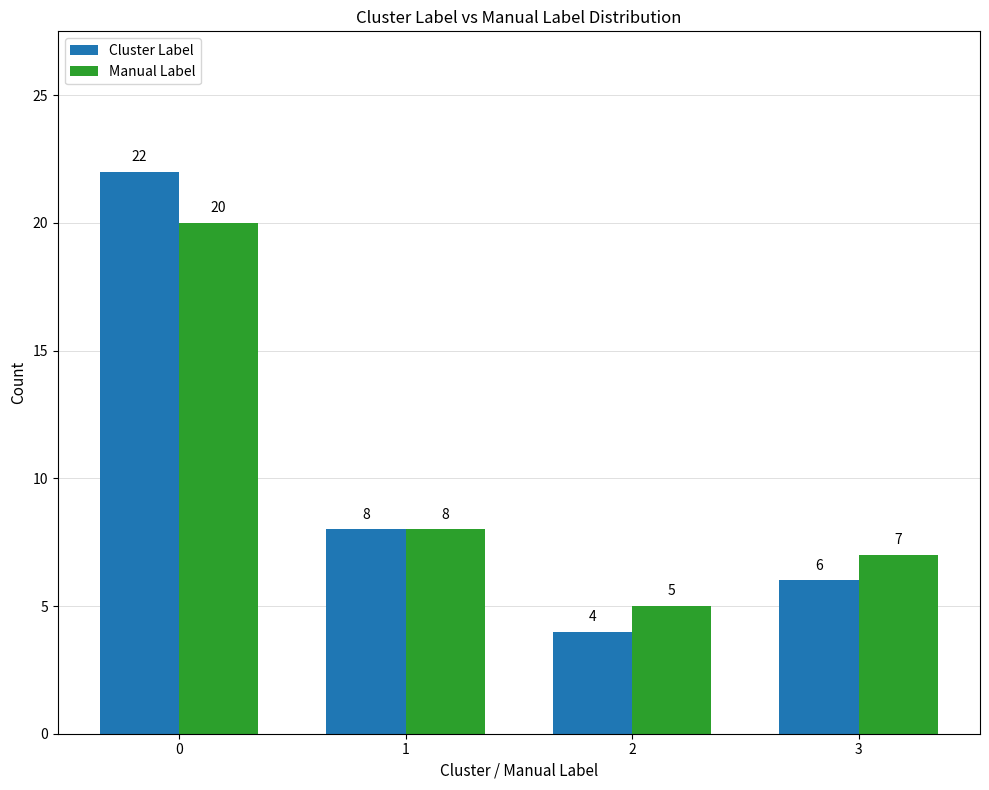

Does the chart contain stacked bars?

No